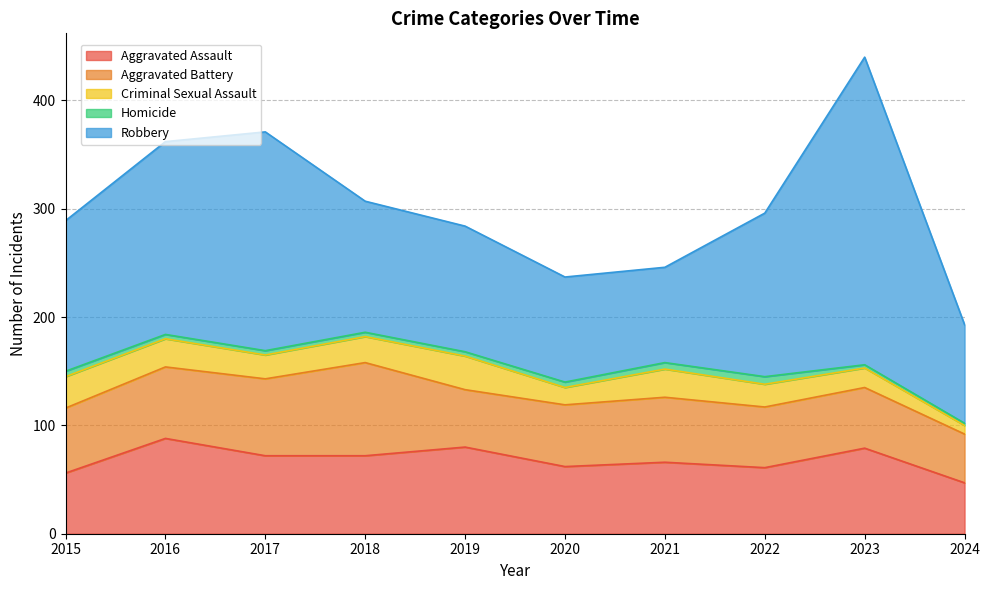

Which series has the widest spread of values?

Robbery